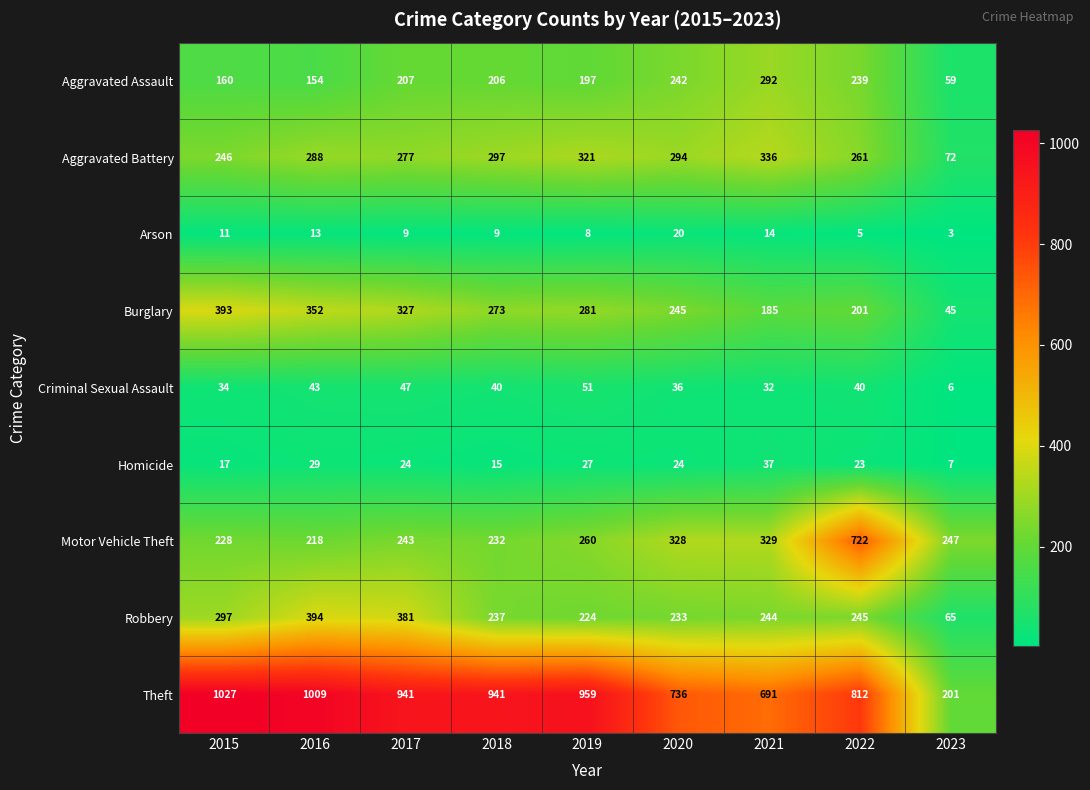

Which series has the widest spread of values?

Theft